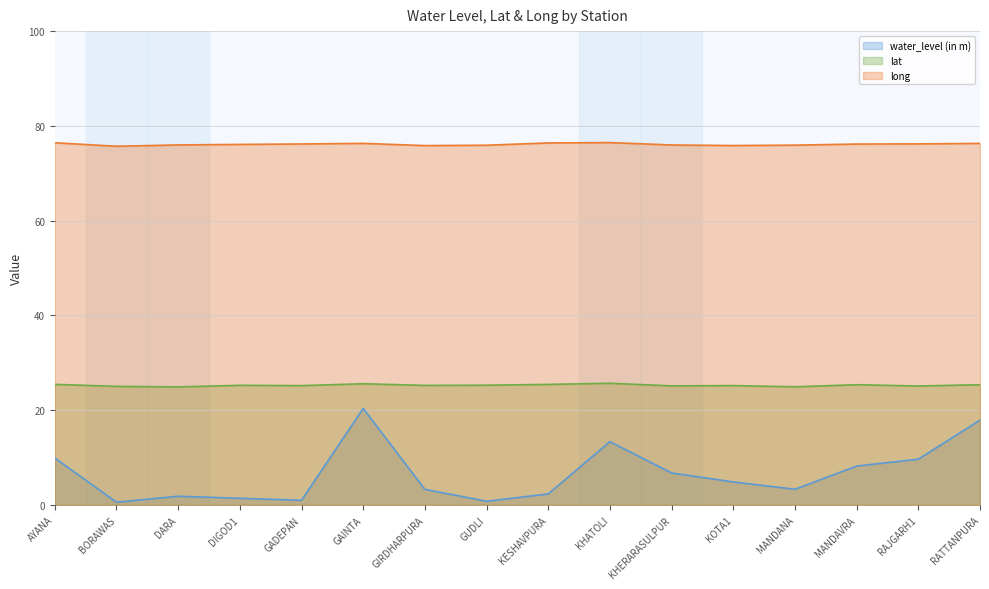

What is the total value across all series at GUDLI?

102.0